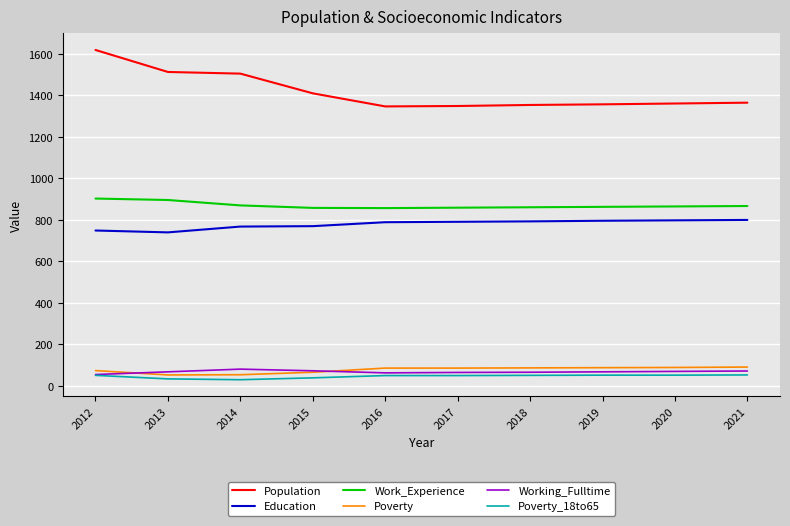

What is the sum of the Education values at 2013 and 2018?

1533